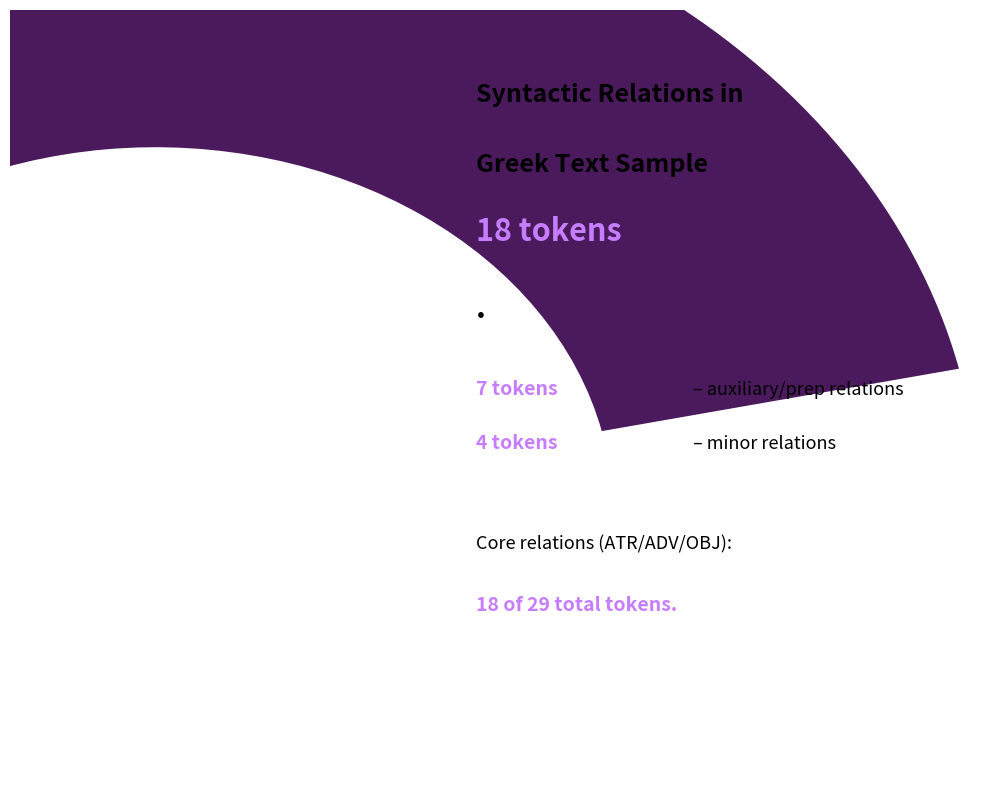

What percentage is the ATR slice, to the nearest percent?

24%